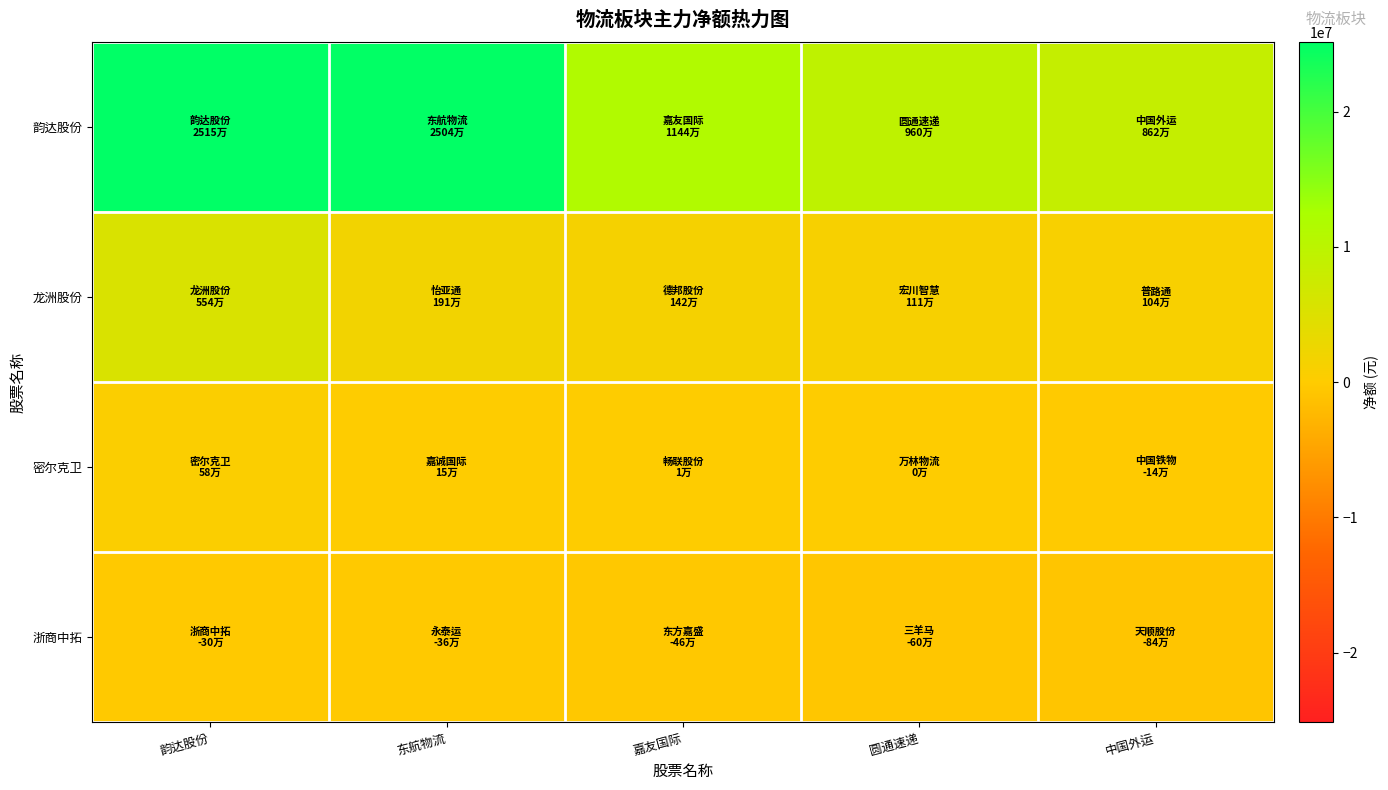

Which series has the largest total across all categories?

韵达股份